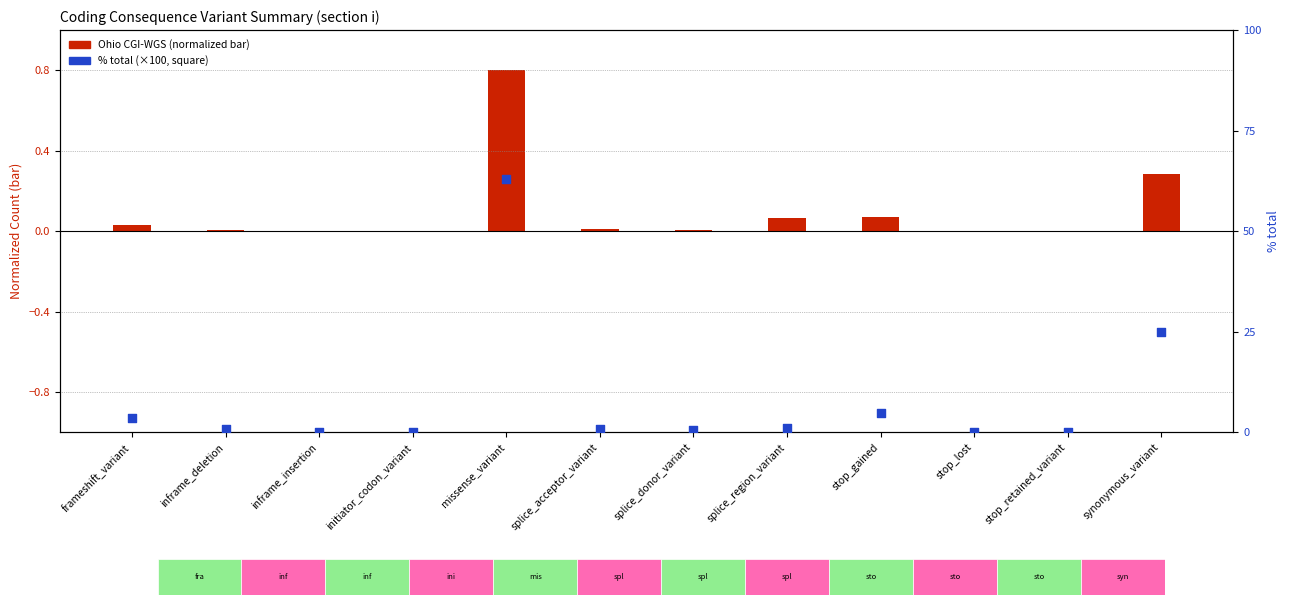

What is the total value across all series at inframe_insertion?

0.1